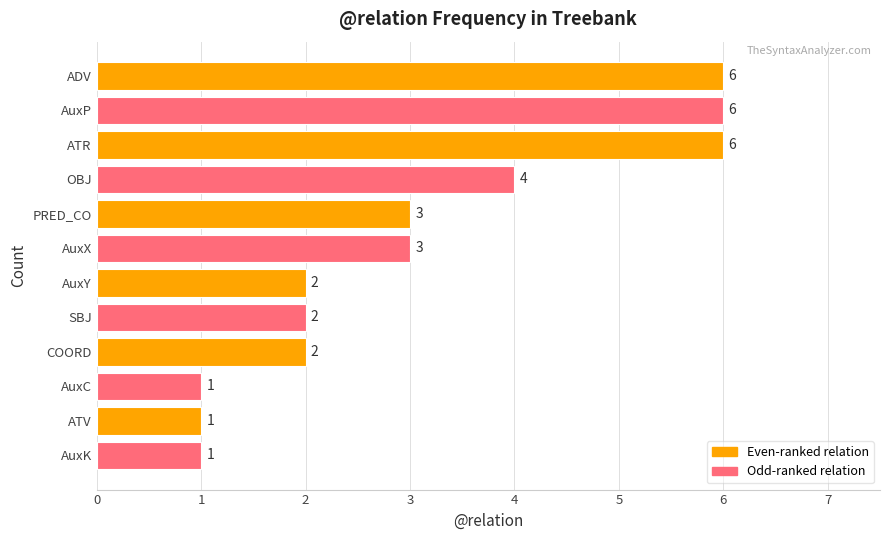

Approximately how many times larger is the value at ATV compared to PRED_CO?

0.3